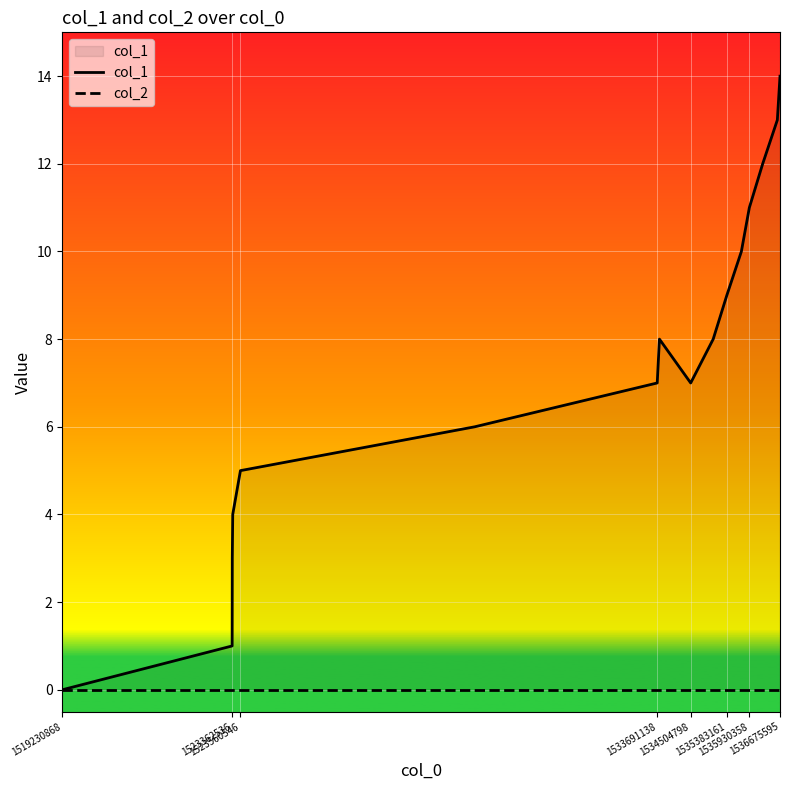

What are all the series names shown in the legend?

col_1, col_2